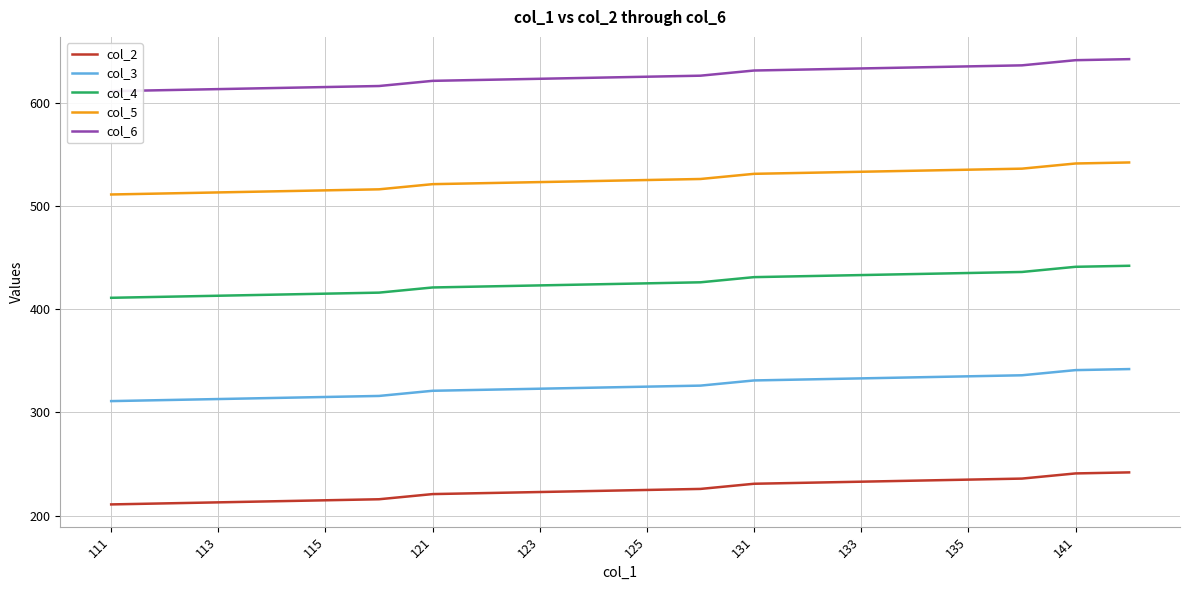

The col_4 series shows 433 at 133. True or false?

True